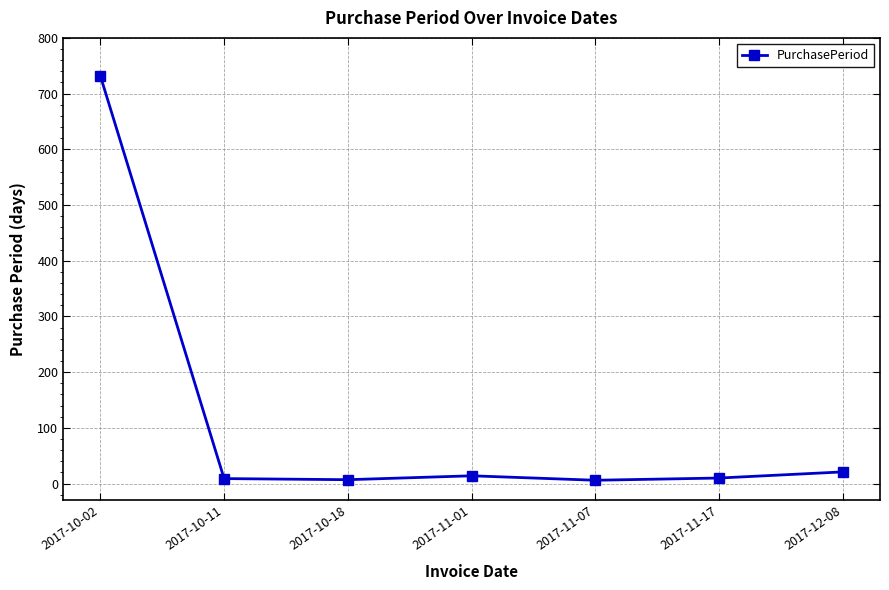

What is the minimum value shown in the chart?

6